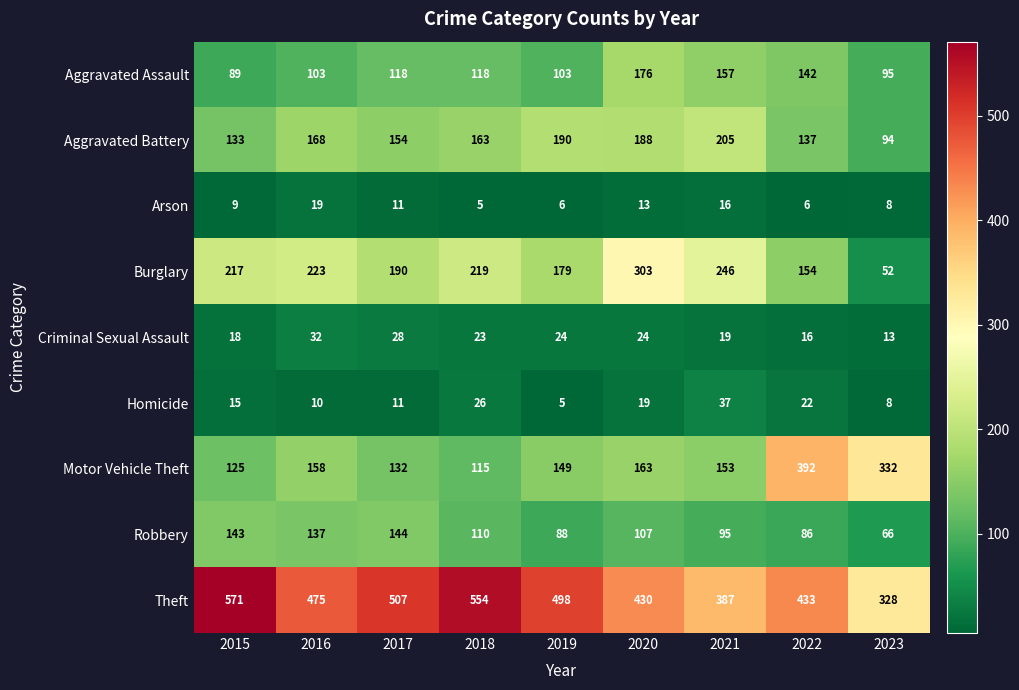

Which series has the largest total across all categories?

Theft